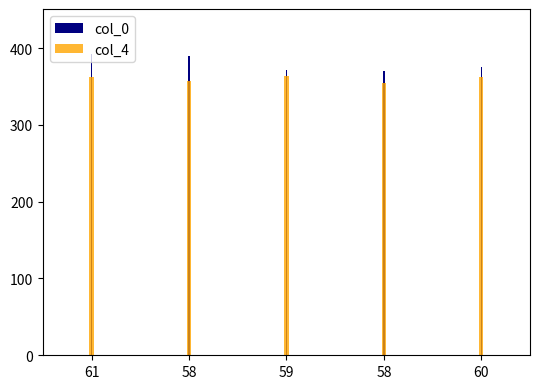

What is the difference between the col_4 values at 58 and 59?

7